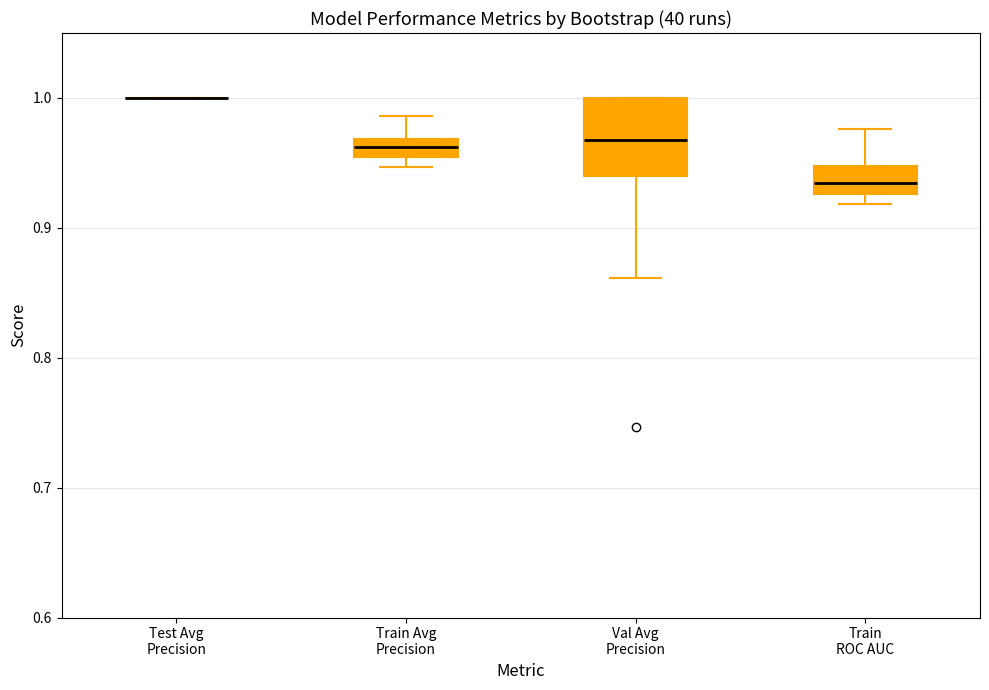

Where does the median line of the box for Train Avg Precision sit on the y-axis? The values are not printed on the chart, so give them approximately, as read against the axis.

0.96